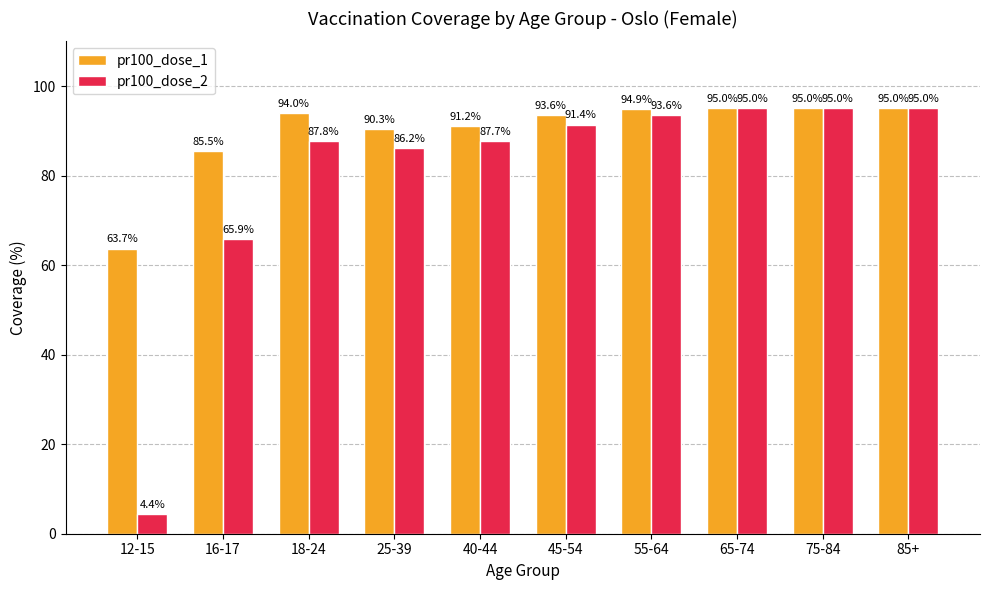

Reading left to right, extract all data points from this chart.

pr100_dose_1: 63.7	85.5	94.0	90.3	91.2	93.6	94.9	95.0	95.0	95.0
pr100_dose_2: 4.4	65.9	87.8	86.2	87.7	91.4	93.6	95.0	95.0	95.0